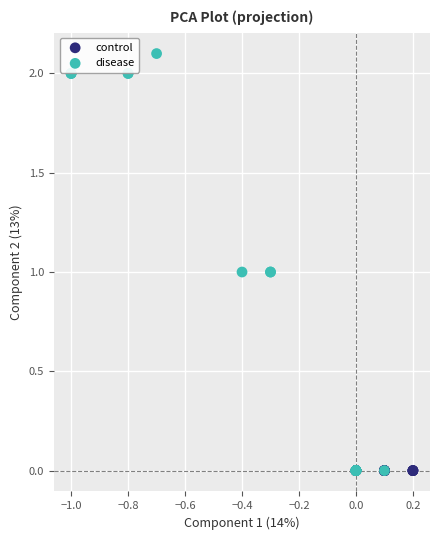

Which series reaches the maximum Y coordinate?

disease